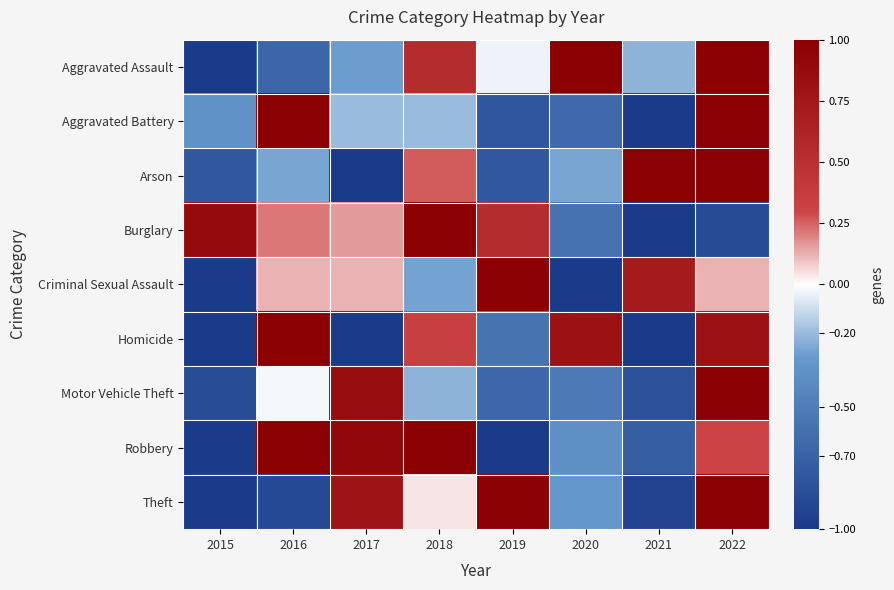

At which category is the sum across all series the highest?

2022